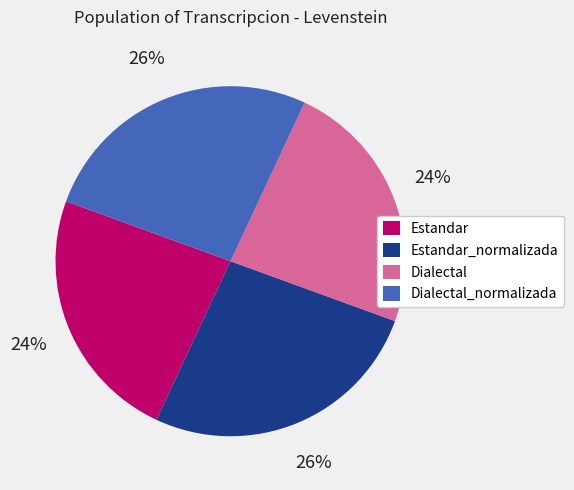

Is there any slice that represents more than half of the pie?

No